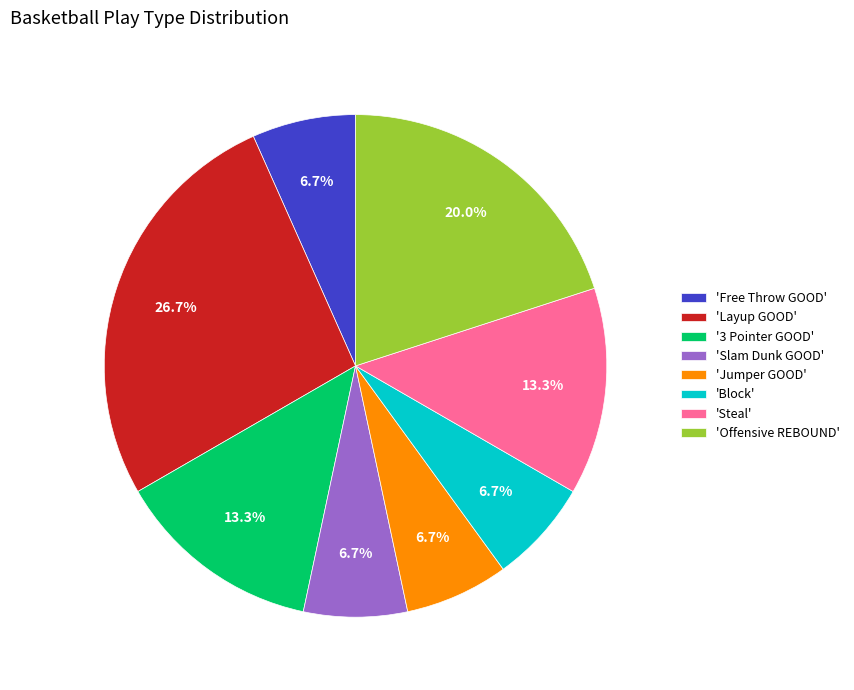

How many slices are in this pie chart?

8